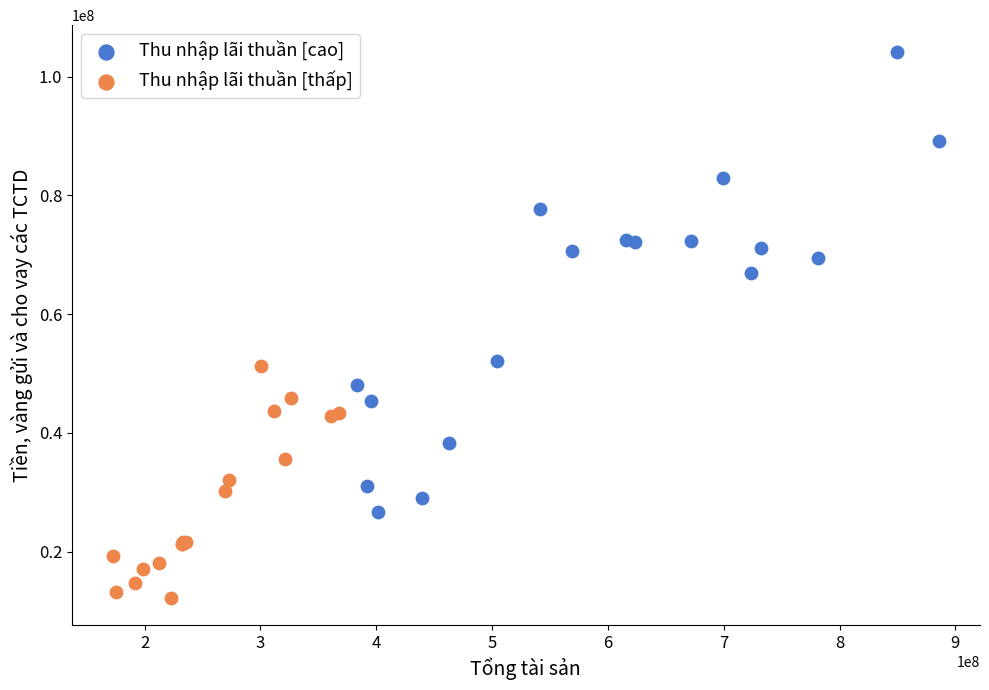

Which series reaches the minimum Y coordinate?

Thu nhập lãi thuần [thấp]